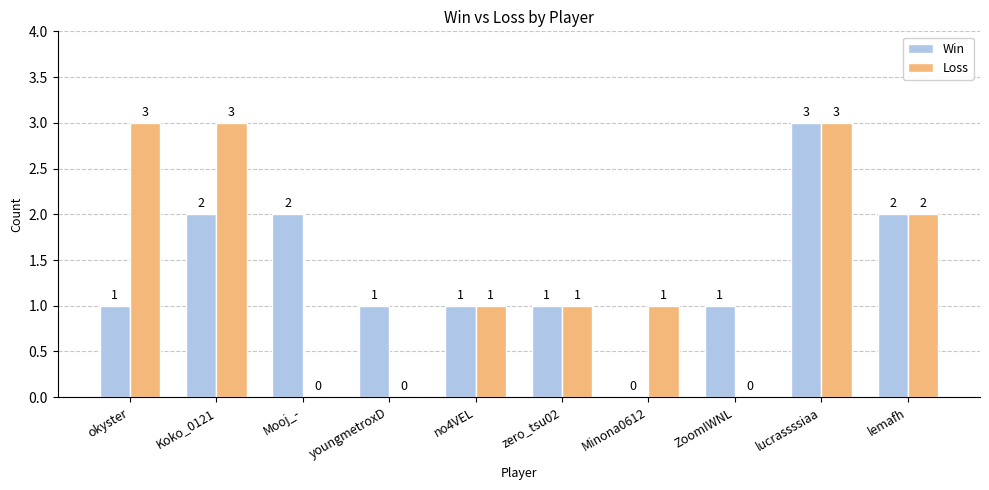

Reading left to right, what are all the values shown in this chart?

Win: 1	2	2	1	1	1	0	1	3	2
Loss: 3	3	0	0	1	1	1	0	3	2